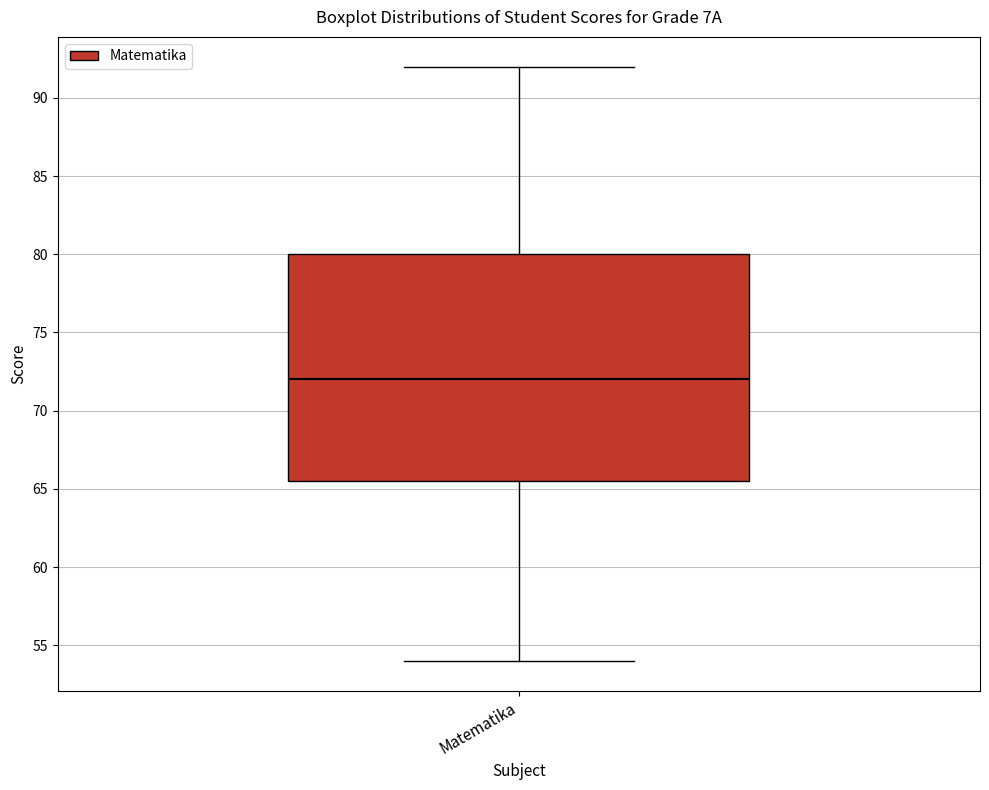

Where is the lower edge of the box for Matematika on the y-axis? The values are not printed on the chart, so give them approximately, as read against the axis.

65.5